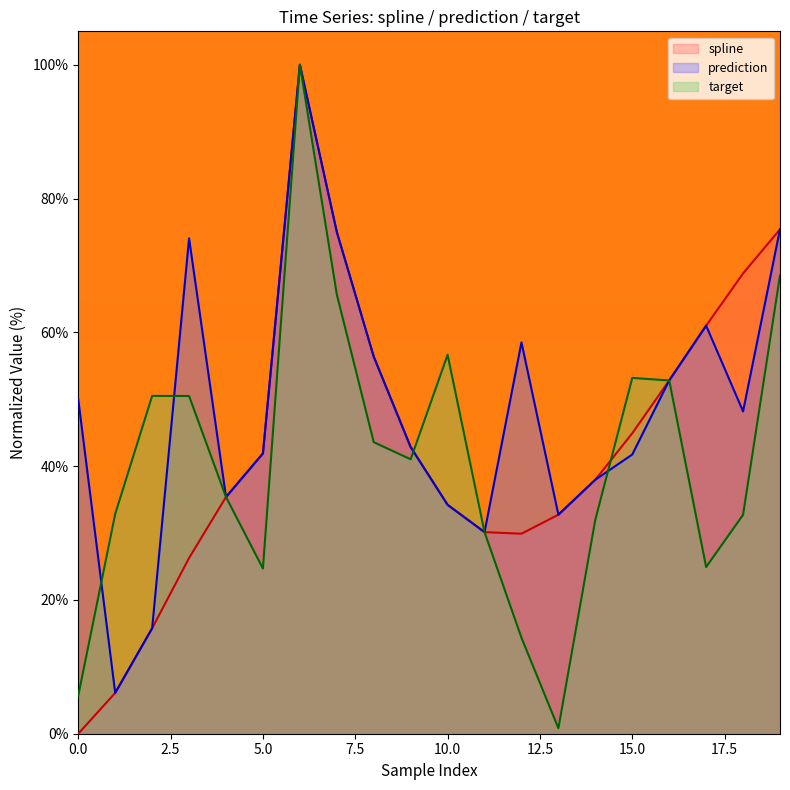

Which category has the highest value across all series?

6